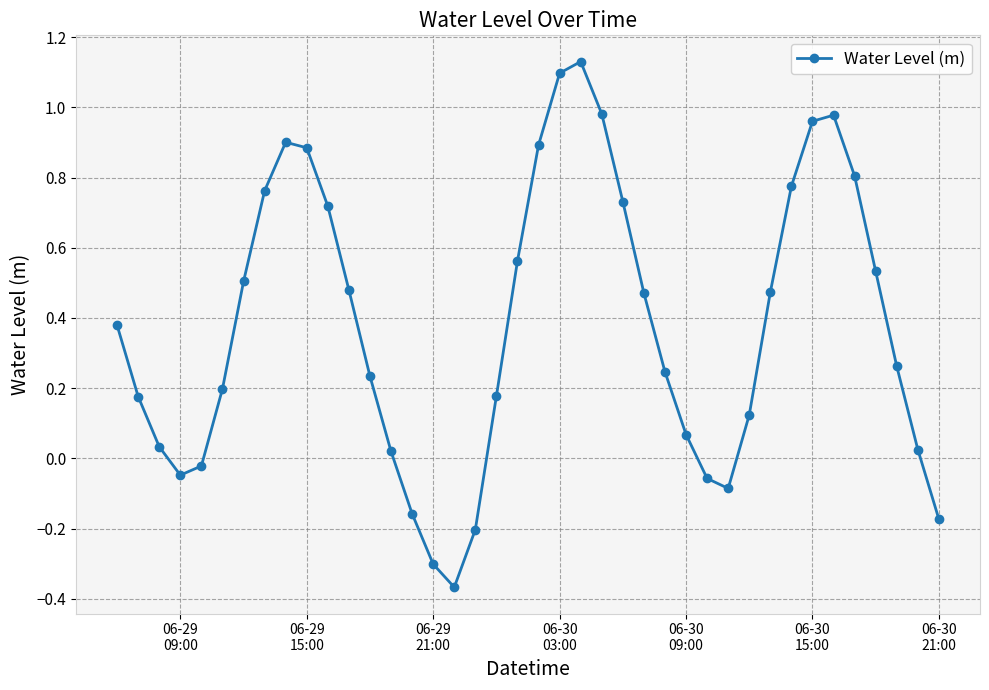

What is the difference between the maximum and second lowest values?

1.4